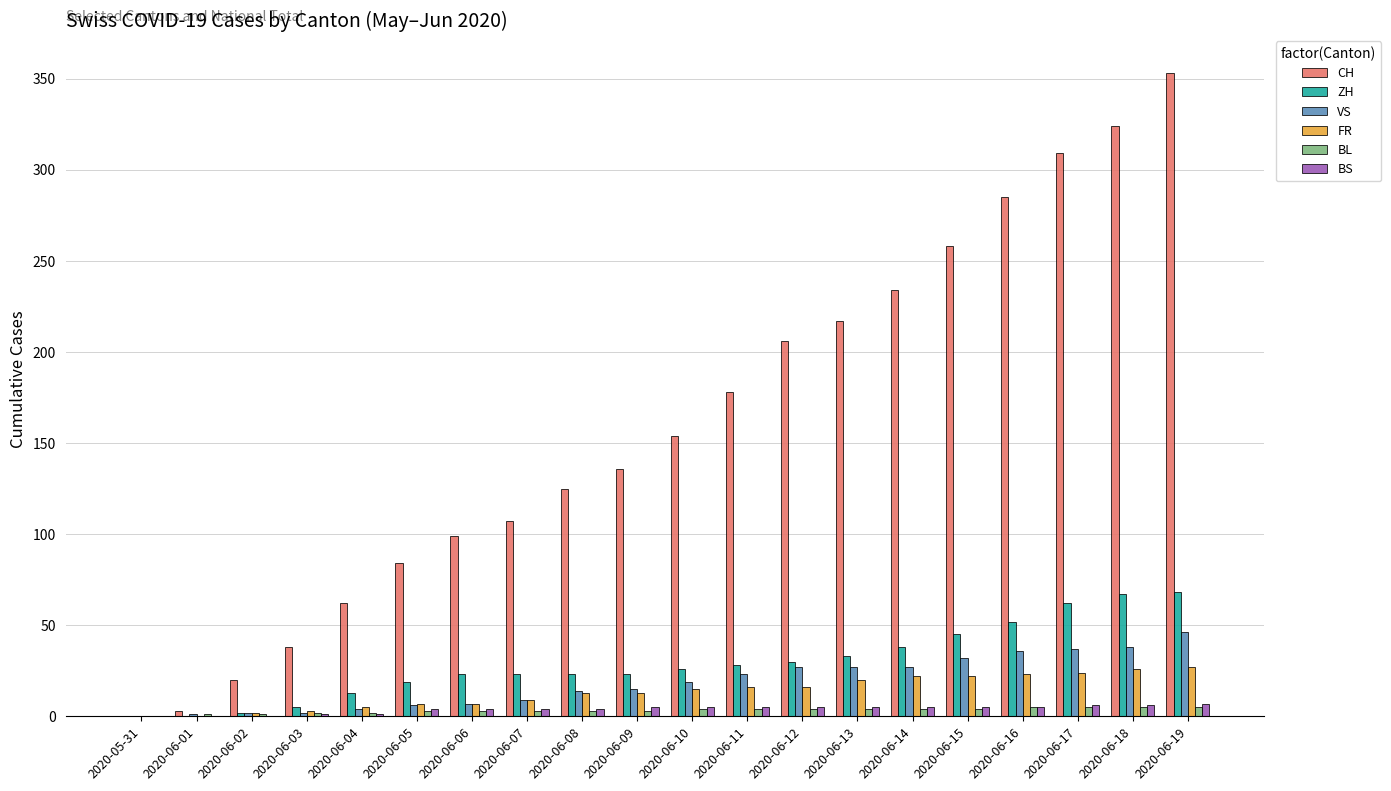

The FR series shows 0 at 2020-05-31. True or false?

True